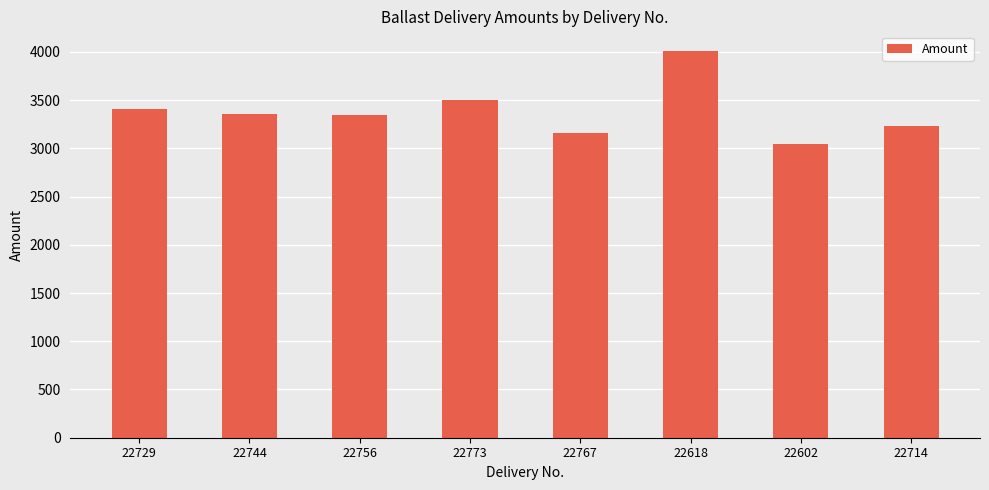

What is the difference between the values at 22767 and 22729?

244.8